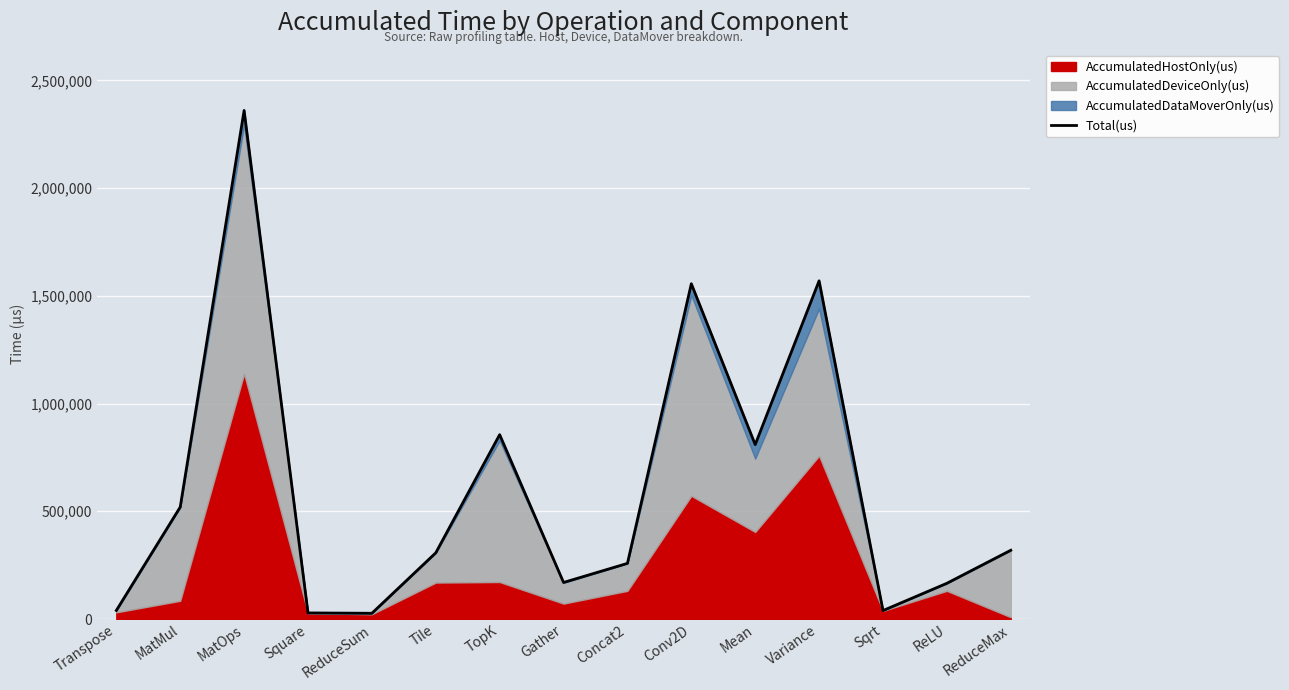

Approximately how many times larger is the value at Square compared to Sqrt?

0.7